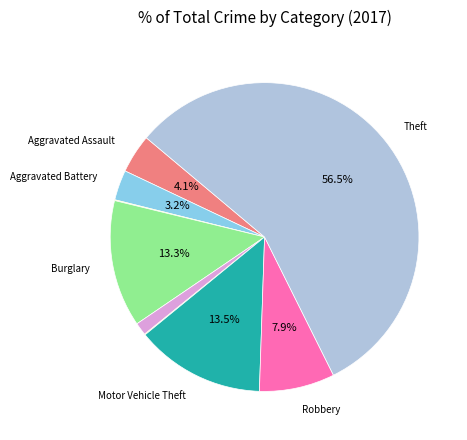

Does any single category account for the majority?

Yes